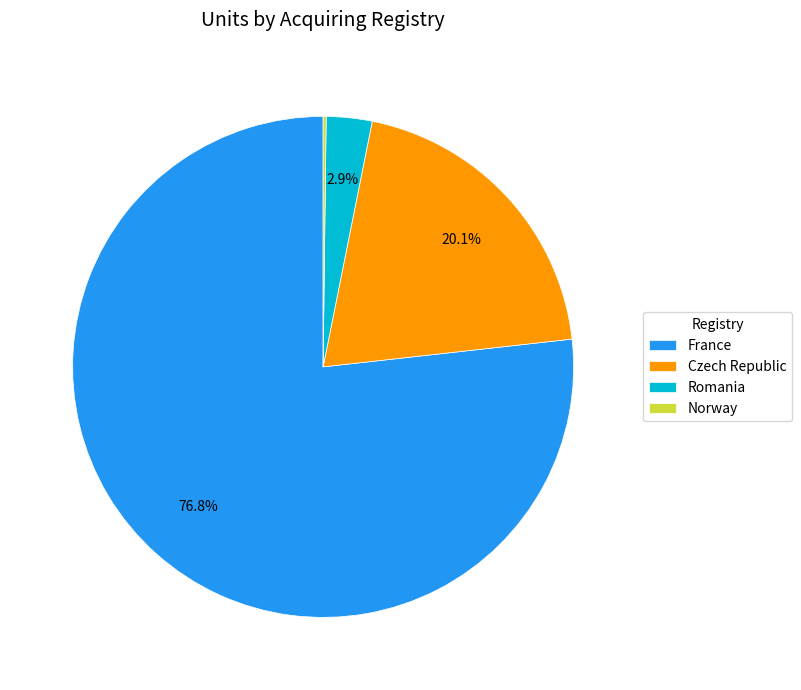

Which category has the biggest portion of the pie?

France